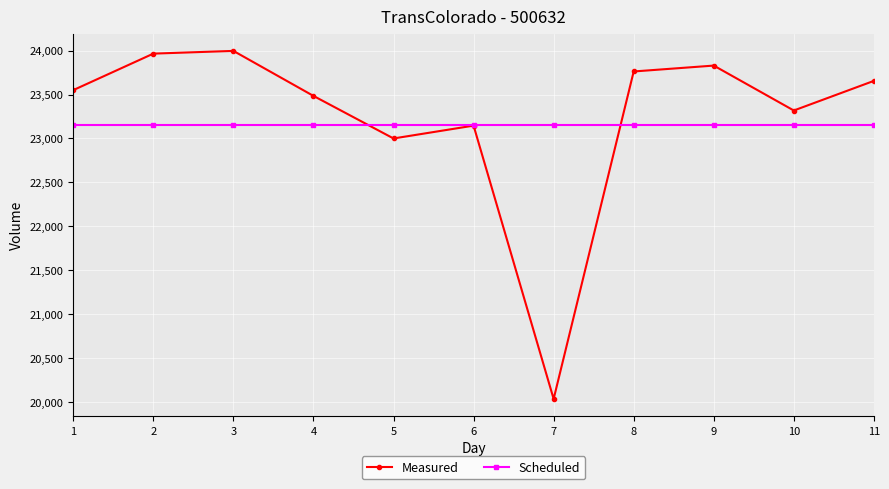

What is the value of the Scheduled point at the 8th from the left?

23150